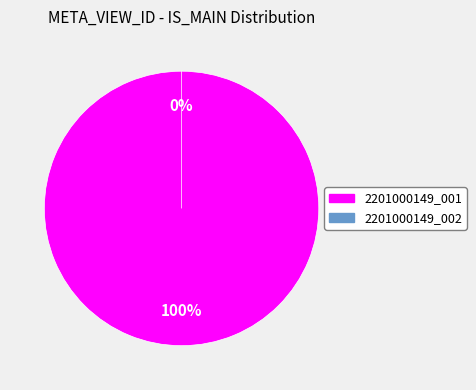

Does 2201000149_001 account for over 50% of the chart?

Yes